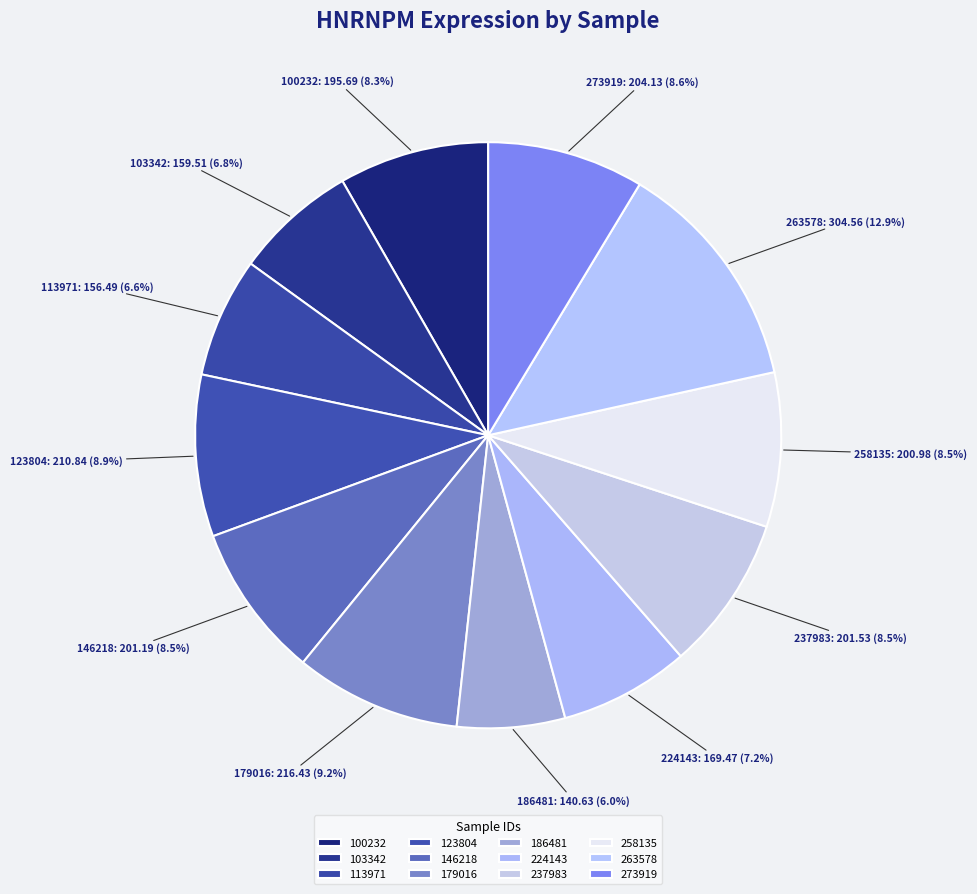

Which has a higher value, 186481 or 123804?

123804